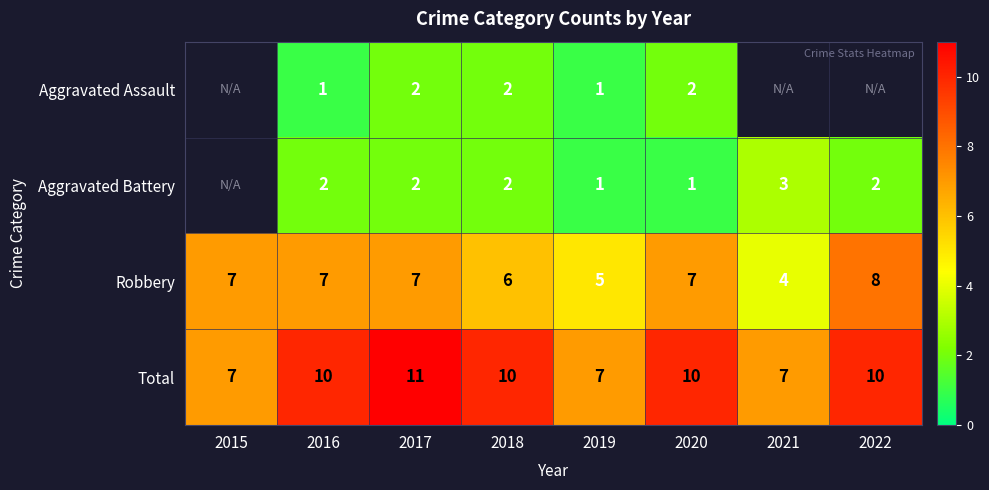

Is the value of Aggravated Battery at 2019 greater than the value of Total at 2020?

No